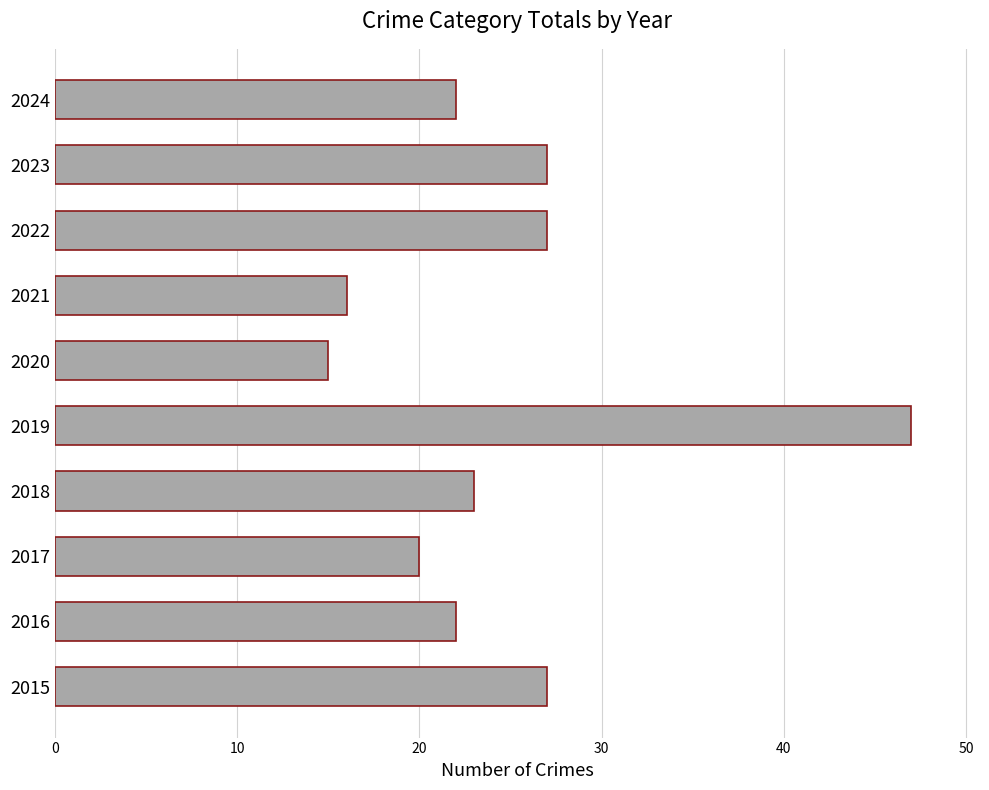

Which has a higher value, 2016 or 2019?

2019